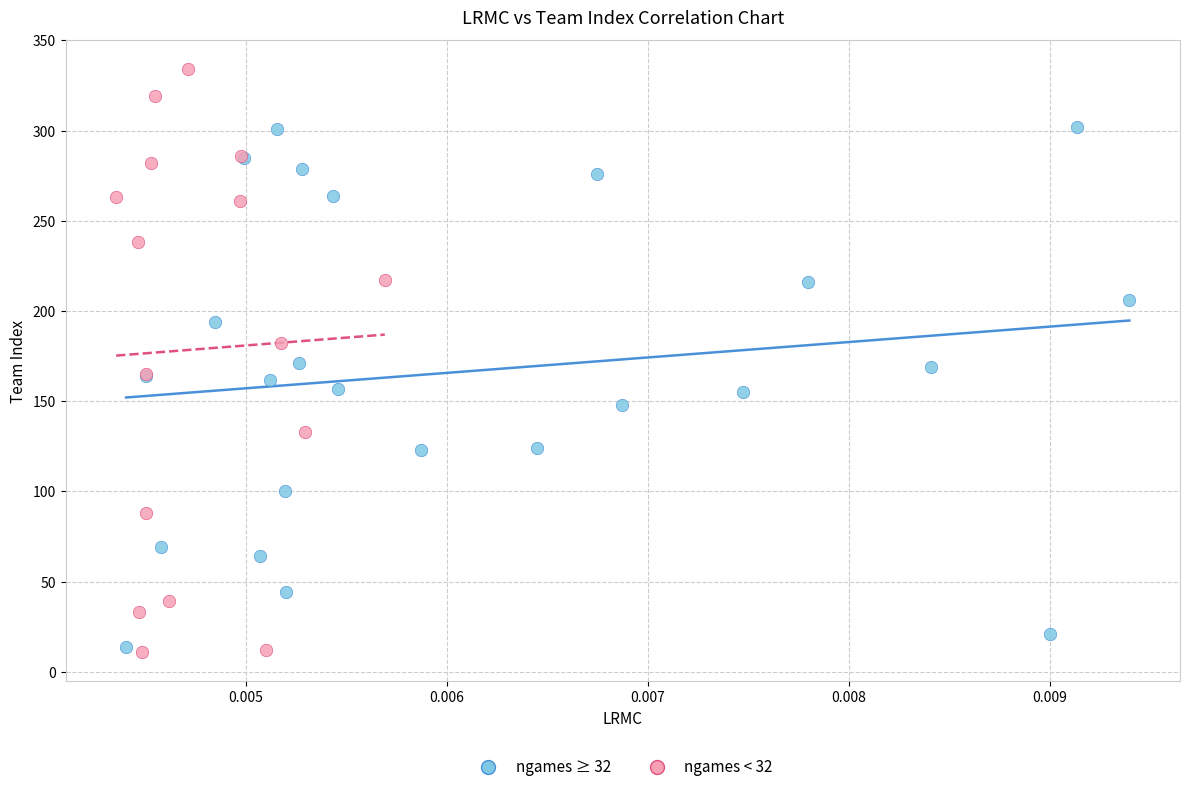

Which series has the largest Y range (max minus min)?

ngames < 32